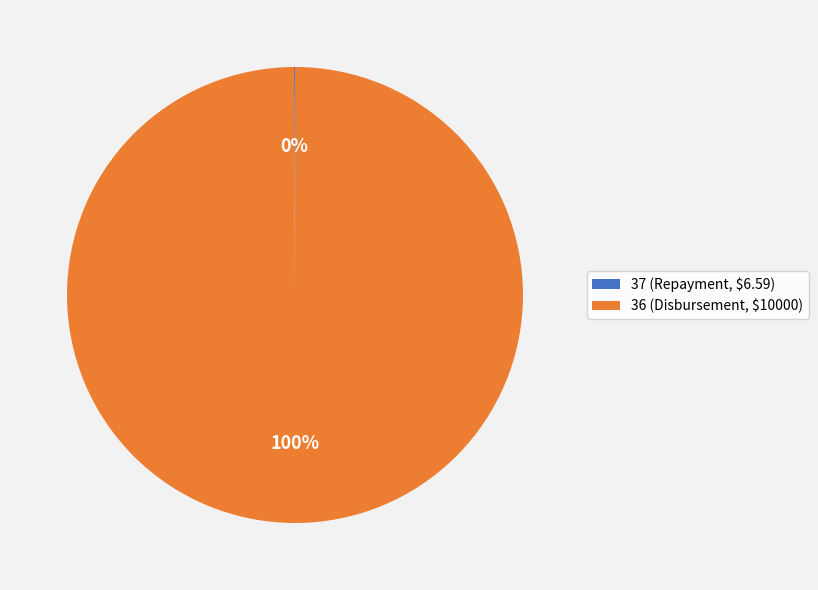

To the nearest percent, what is the average slice percentage?

50%